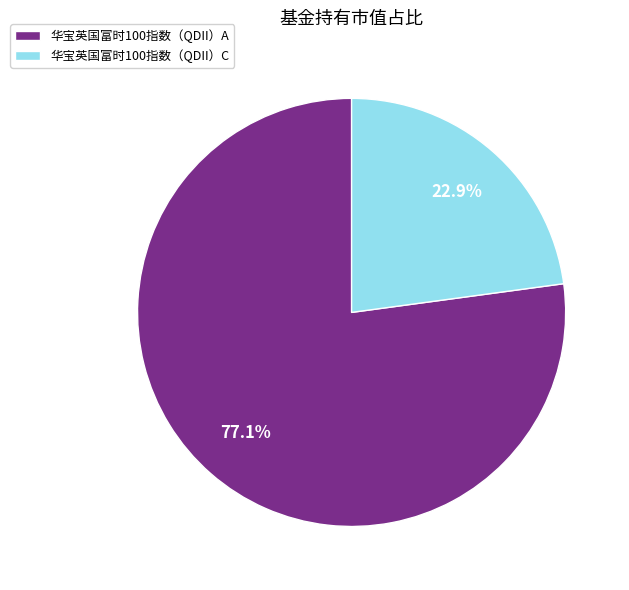

Which has a higher value, 华宝英国富时100指数（QDII）C or 华宝英国富时100指数（QDII）A?

华宝英国富时100指数（QDII）A